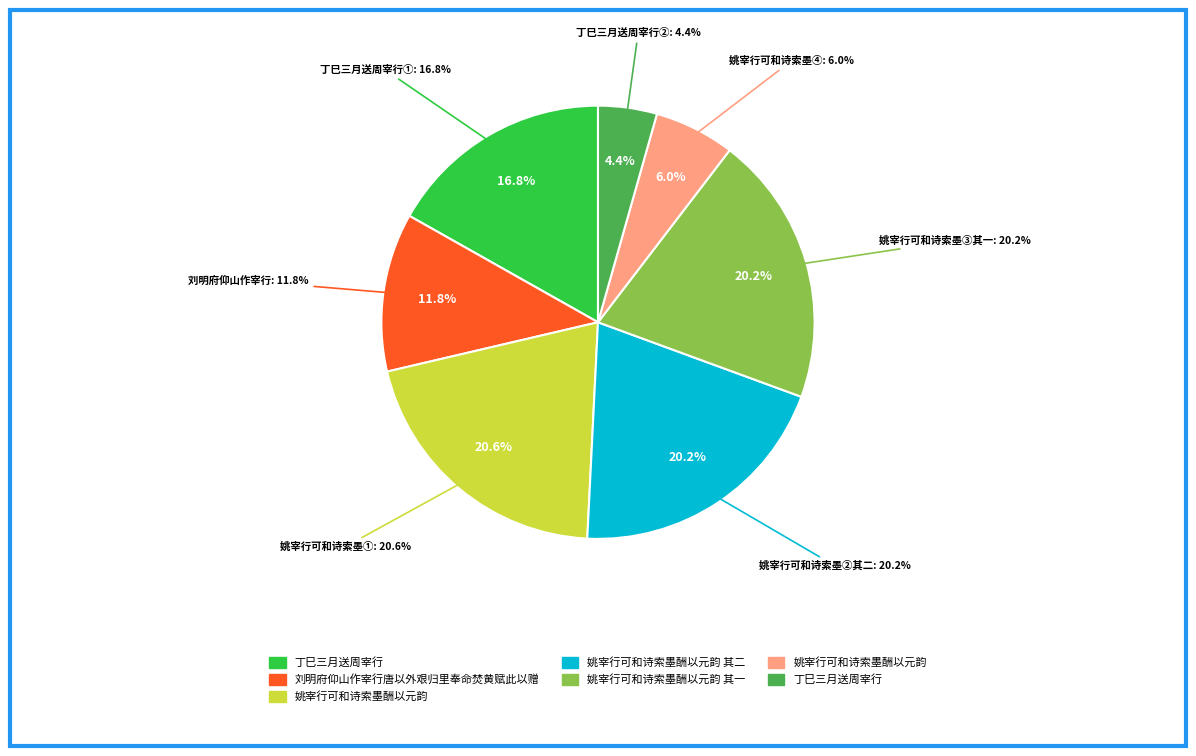

Count the number of slices in the pie.

7